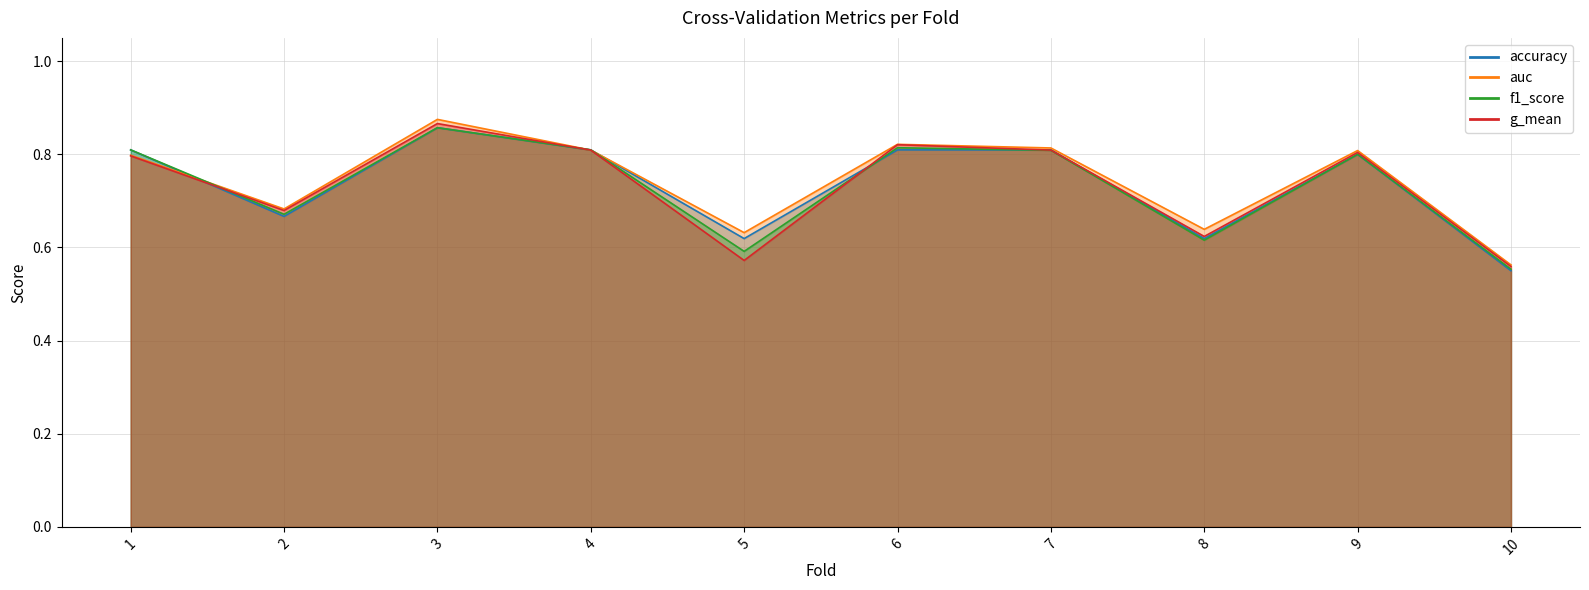

True or false: g_mean has a value of 1.2 at 4.

False